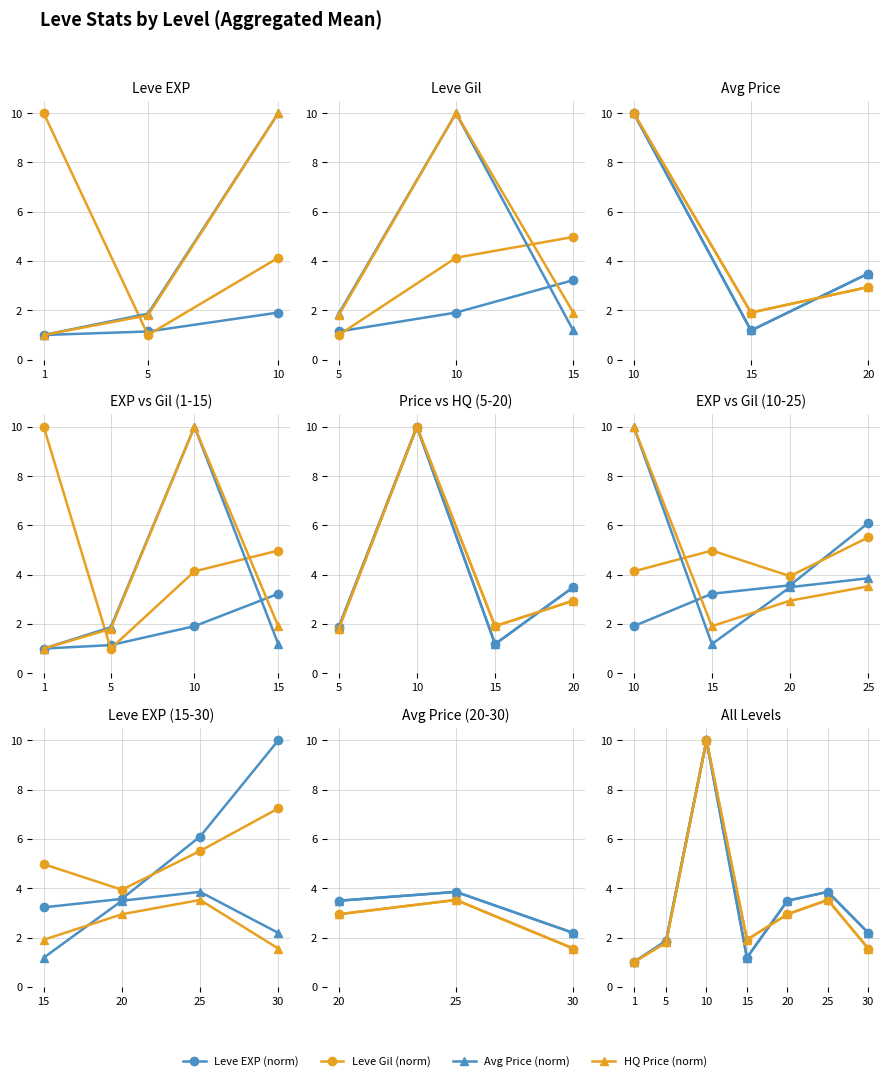

Which series has the largest total across all categories?

Leve EXP (norm)